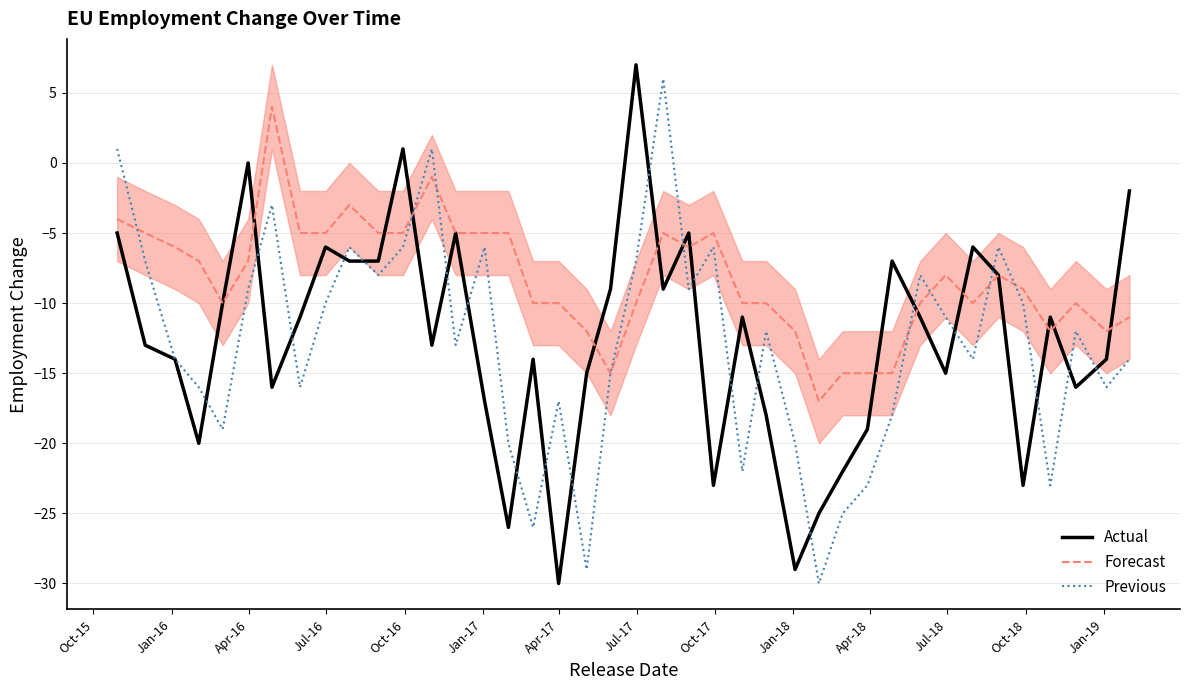

Reading left to right, transcribe all the data shown in this chart.

Actual: -5	-13	-14	-20	-10	0	-16	-11	-6	-7	-7	1	-13	-5	-17	-26	-14	-30	-15	-9	7	-9	-5	-23	-11	-18	-29	-25	-22	-19	-7	-11	-15	-6	-8	-23	-11	-16	-14	-2
Forecast: -4	-5	-6	-7	-10	-7	4	-5	-5	-3	-5	-5	-1	-5	-5	-5	-10	-10	-12	-15	-10	-5	-6	-5	-10	-10	-12	-17	-15	-15	-15	-10	-8	-10	-8	-9	-12	-10	-12	-11
Previous: 1	-7	-14	-16	-19	-9	-3	-16	-10	-6	-8	-6	1	-13	-6	-20	-26	-17	-29	-15	-7	6	-9	-6	-22	-12	-20	-30	-25	-23	-18	-8	-11	-14	-6	-10	-23	-12	-16	-14